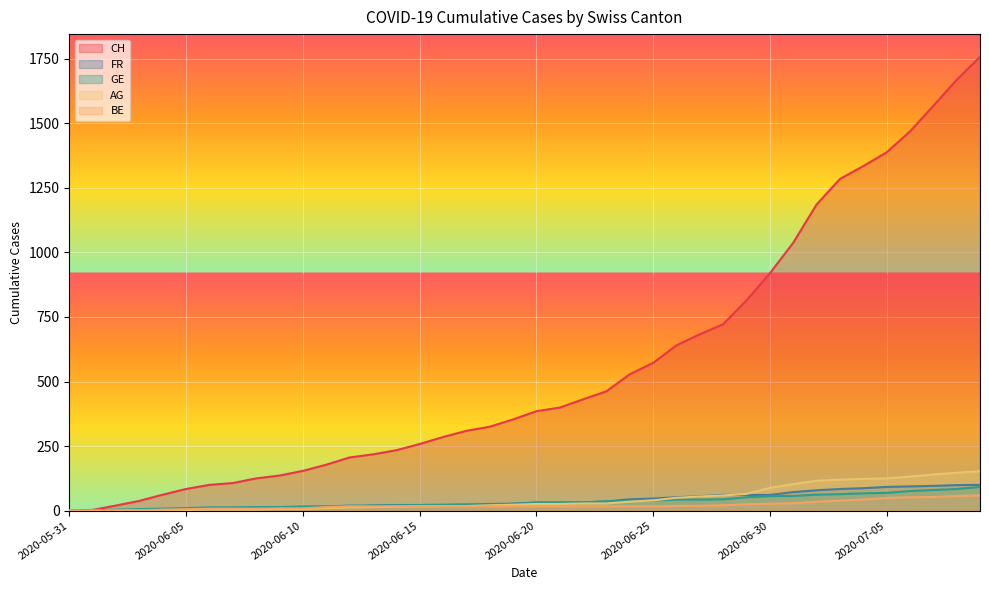

What is the label of the 16th point from the right?

2020-06-24